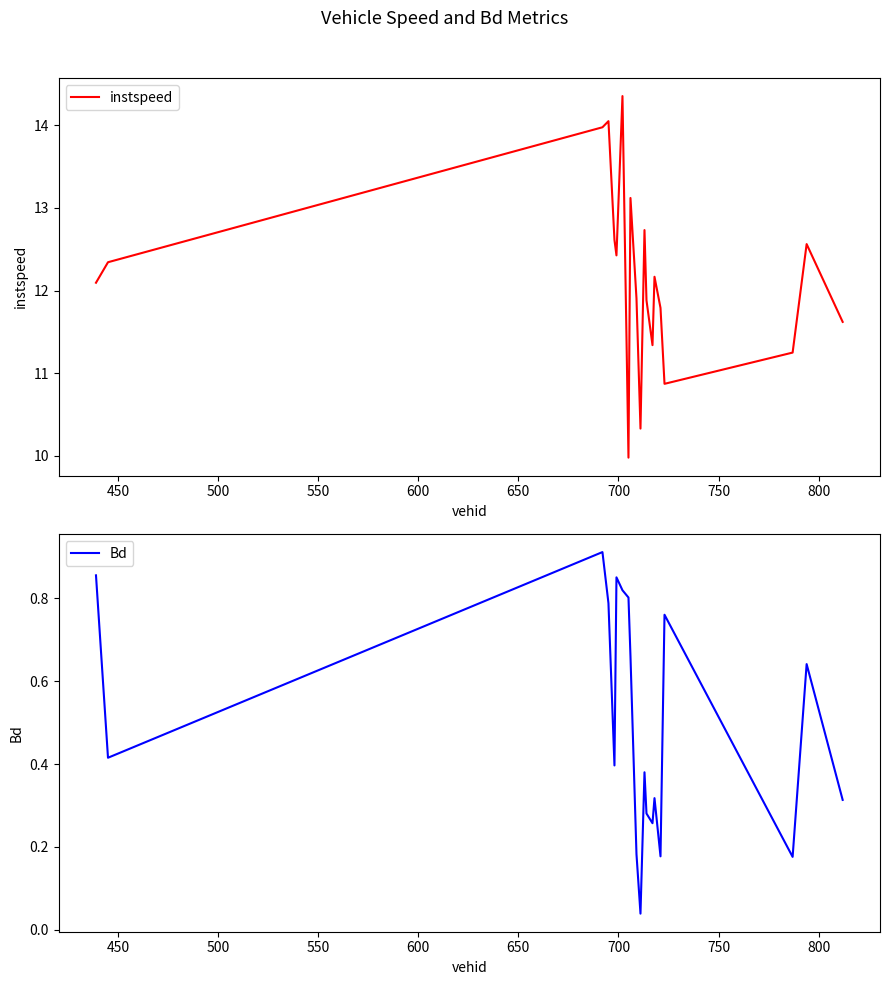

True or false: instspeed and Bd cross at least once.

False